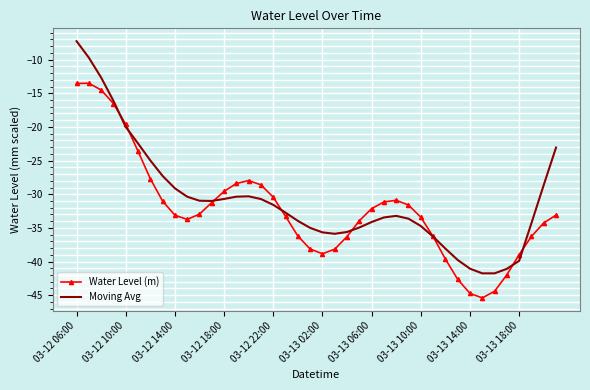

In Moving Avg, how many points are higher than both neighbors (excluding endpoints)?

2